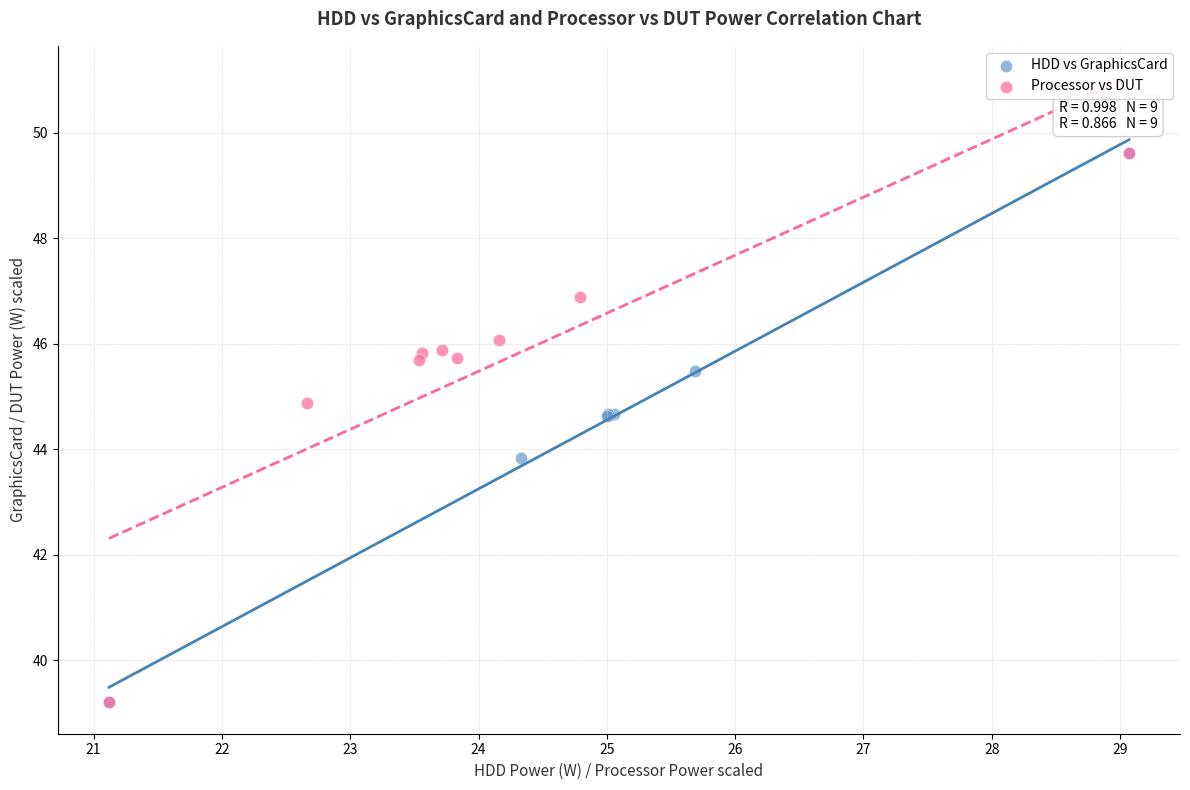

What are all the series names shown in the legend?

HDD vs GraphicsCard, Processor vs DUT